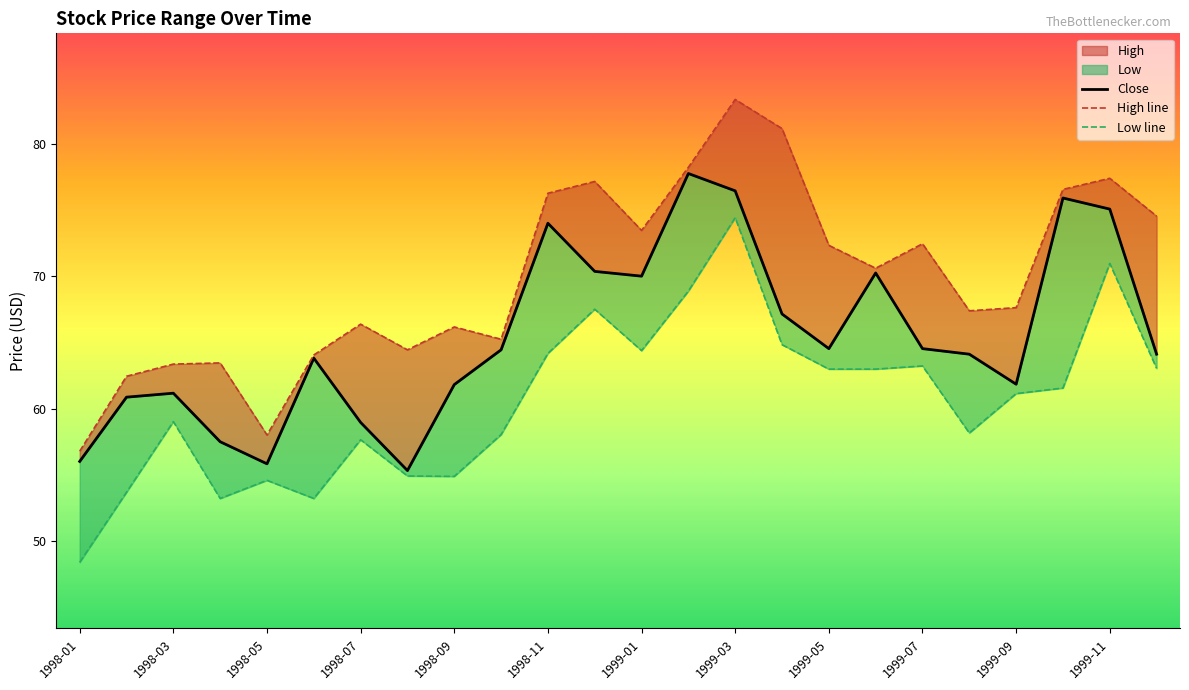

What is the smallest value displayed?

48.4